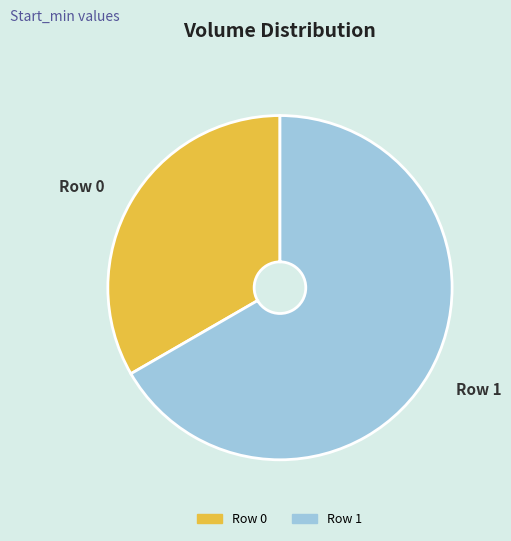

How many slices are in this pie chart?

2